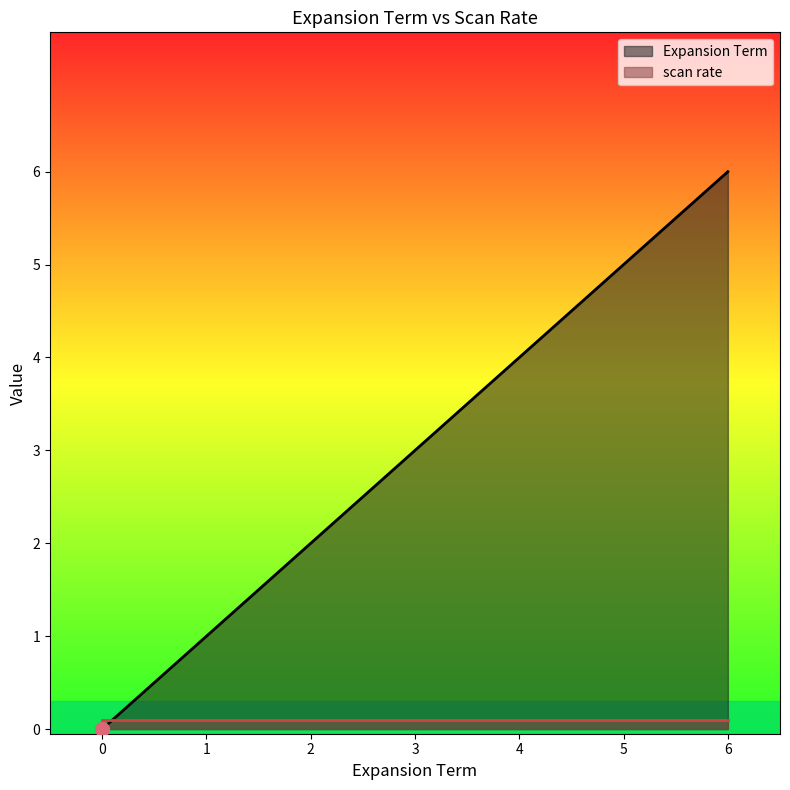

The chart shows a value of 5 at 5. True or false?

True